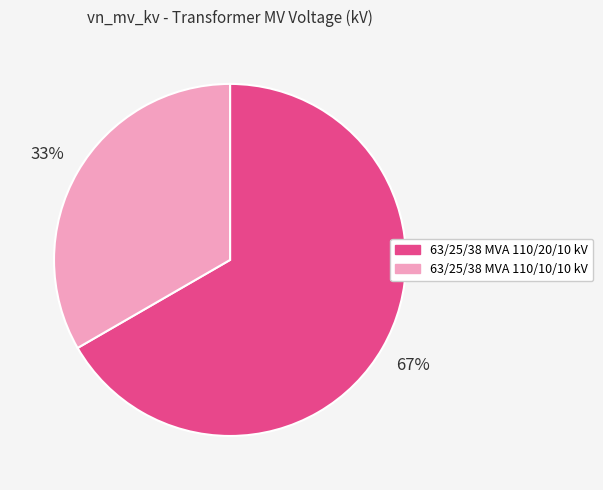

Do 63/25/38 MVA 110/20/10 kV and 63/25/38 MVA 110/10/10 kV together represent more than half of the pie?

Yes